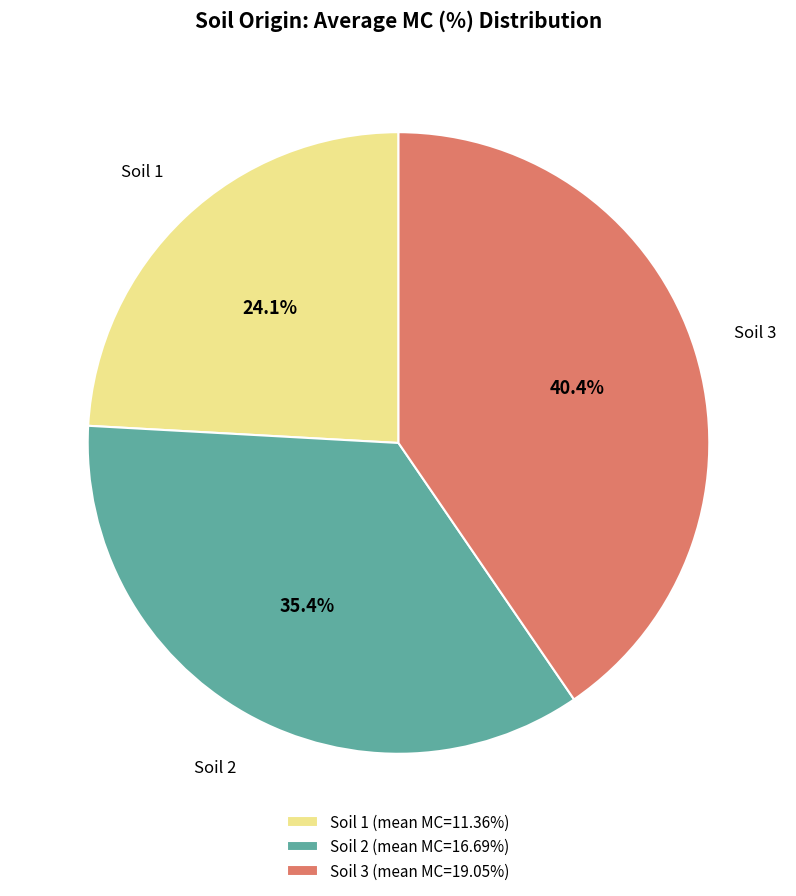

Is Soil 1 the majority of the pie?

No